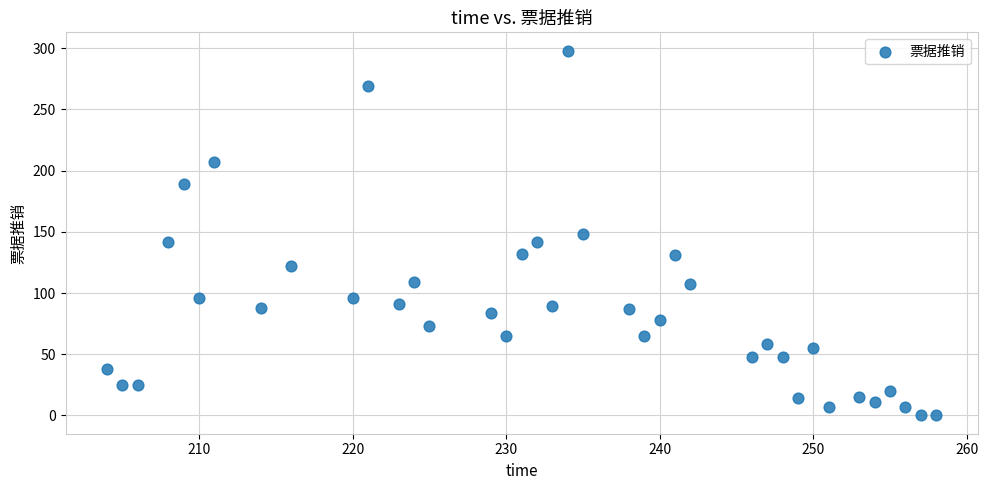

What is the range of X values (max minus min)?

54